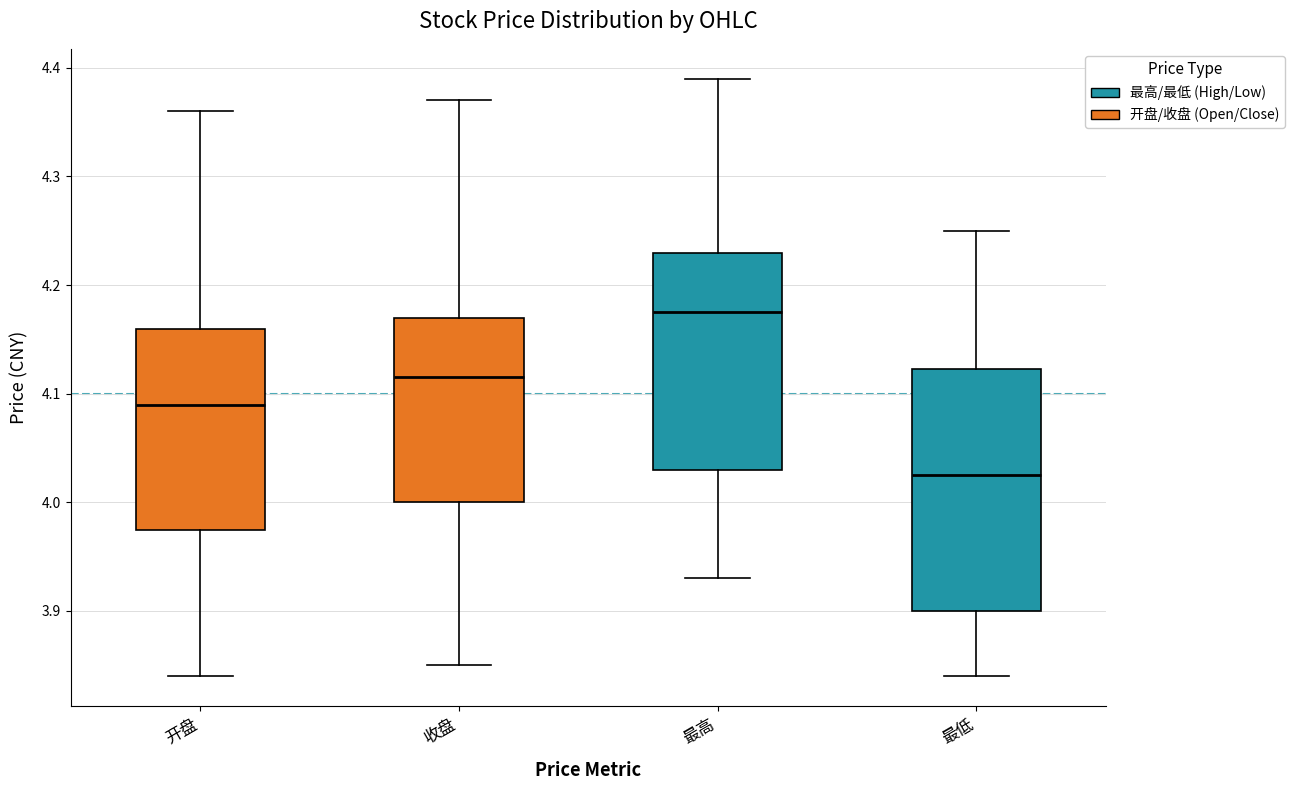

Comparing the boxes themselves (not the whiskers), which one is the tallest?

最低